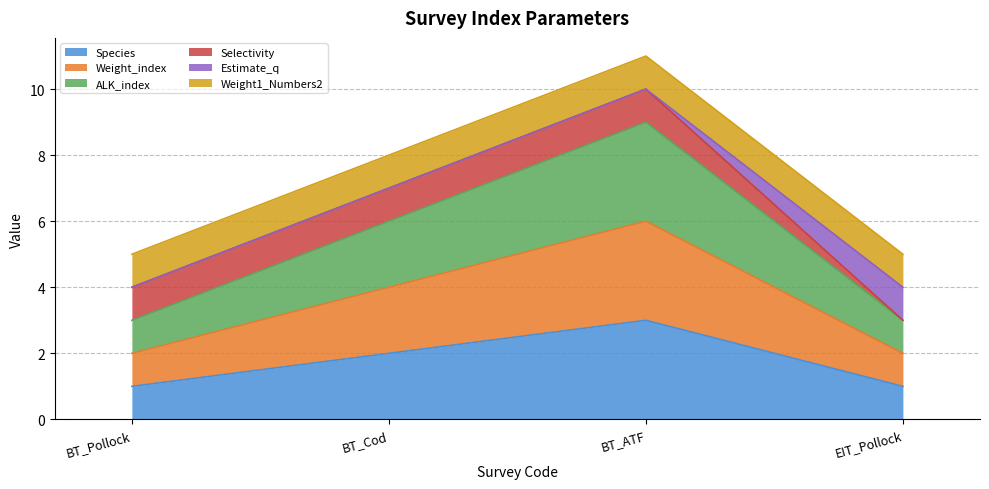

Rank the categories by ALK_index value from lowest to highest.

BT_Pollock, EIT_Pollock, BT_Cod, BT_ATF